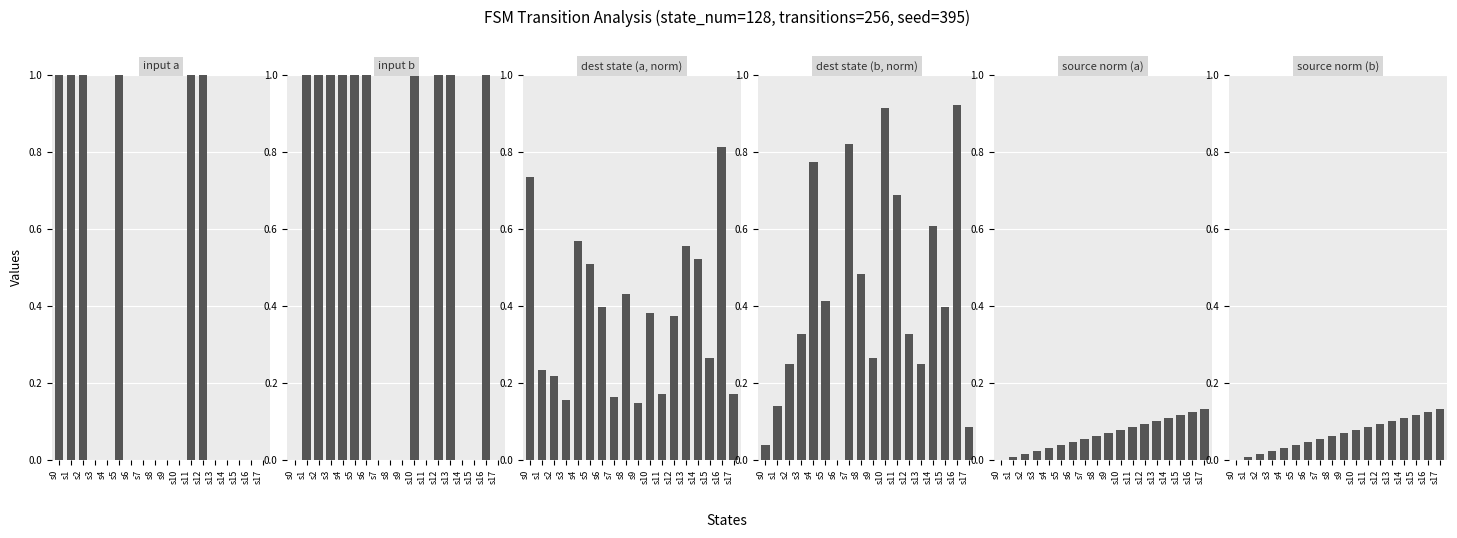

What is the spread (max minus min) of values at s9?

0.3